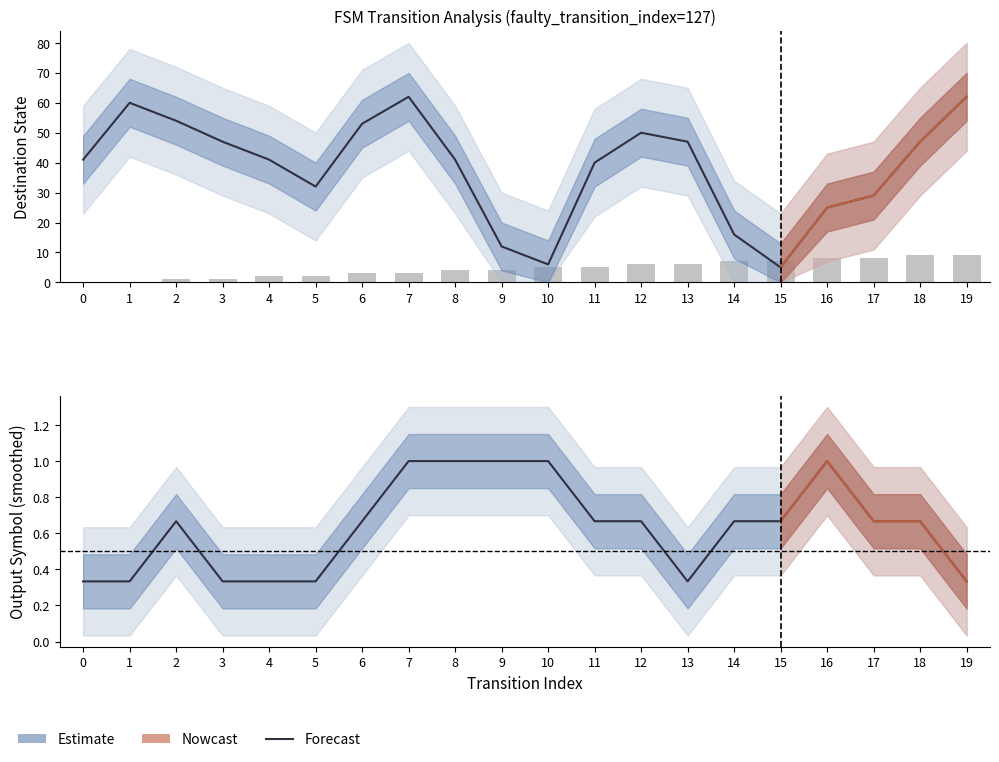

What is the difference between the maximum and second lowest values in the output_symbol series?

0.7